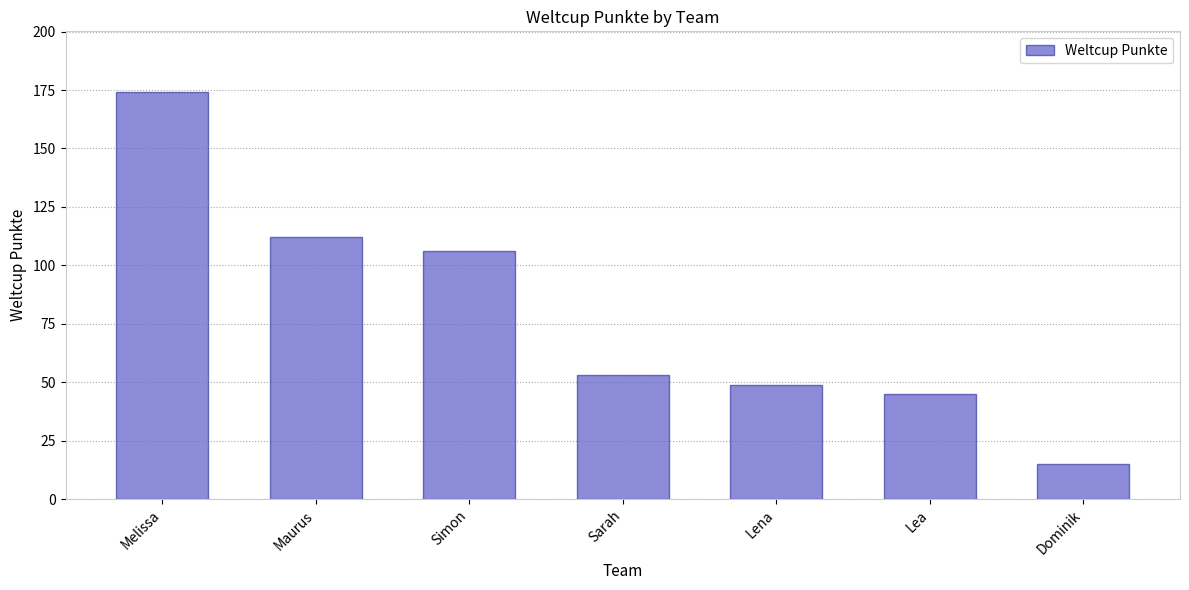

Where is the data nearest to the value 94?

Simon